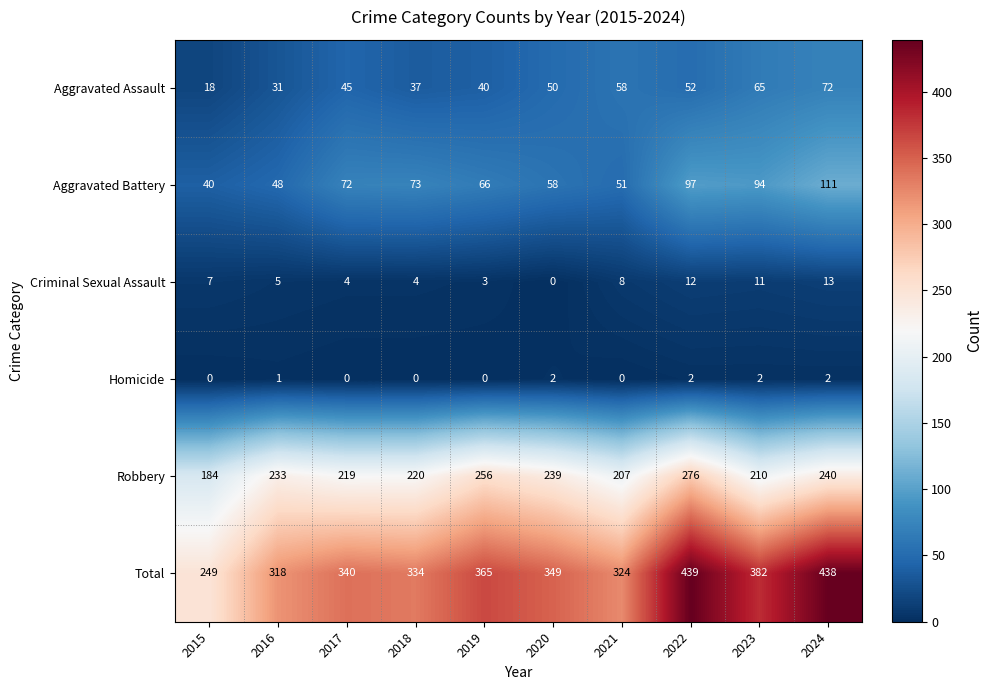

What is the total value across all series at 2018?

668